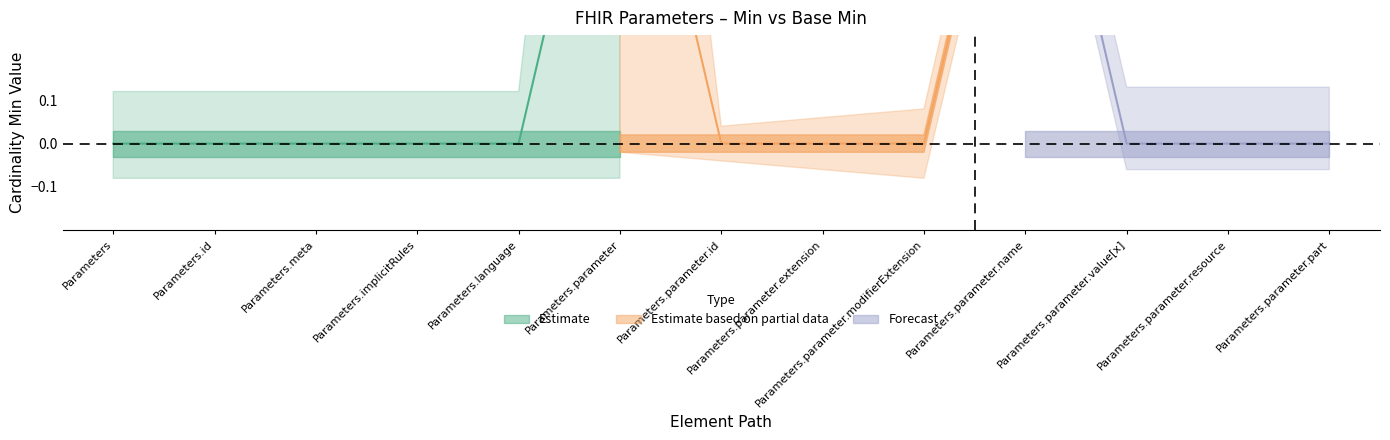

What is the value of the Min point at the 10th from the left?

1